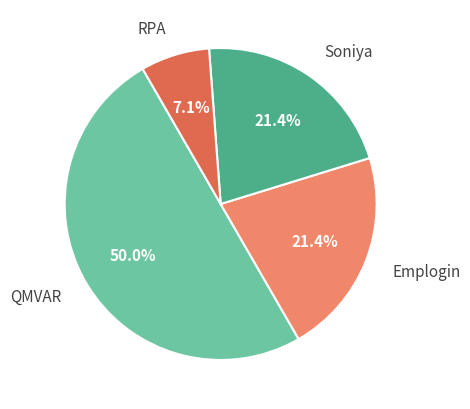

What portion of the pie excludes Emplogin?

78.6%